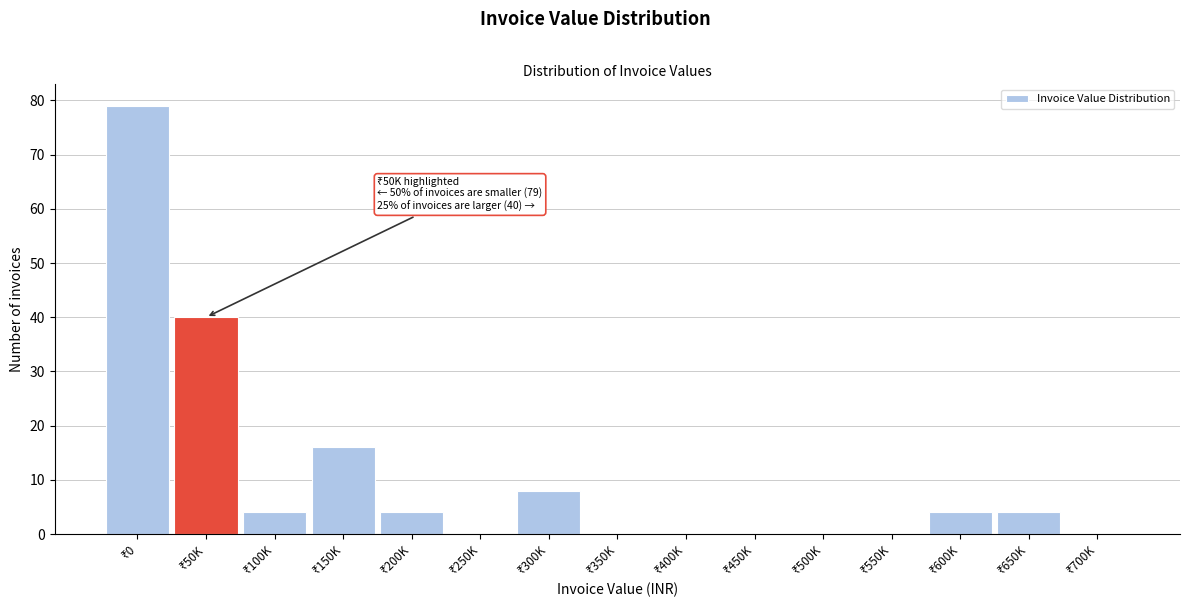

What is the sum of all values?

159